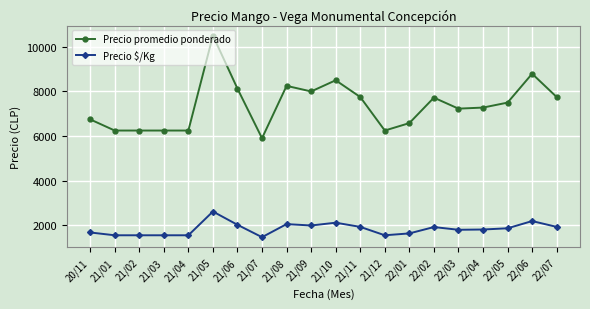

Which series has the largest total across all categories?

Precio promedio ponderado